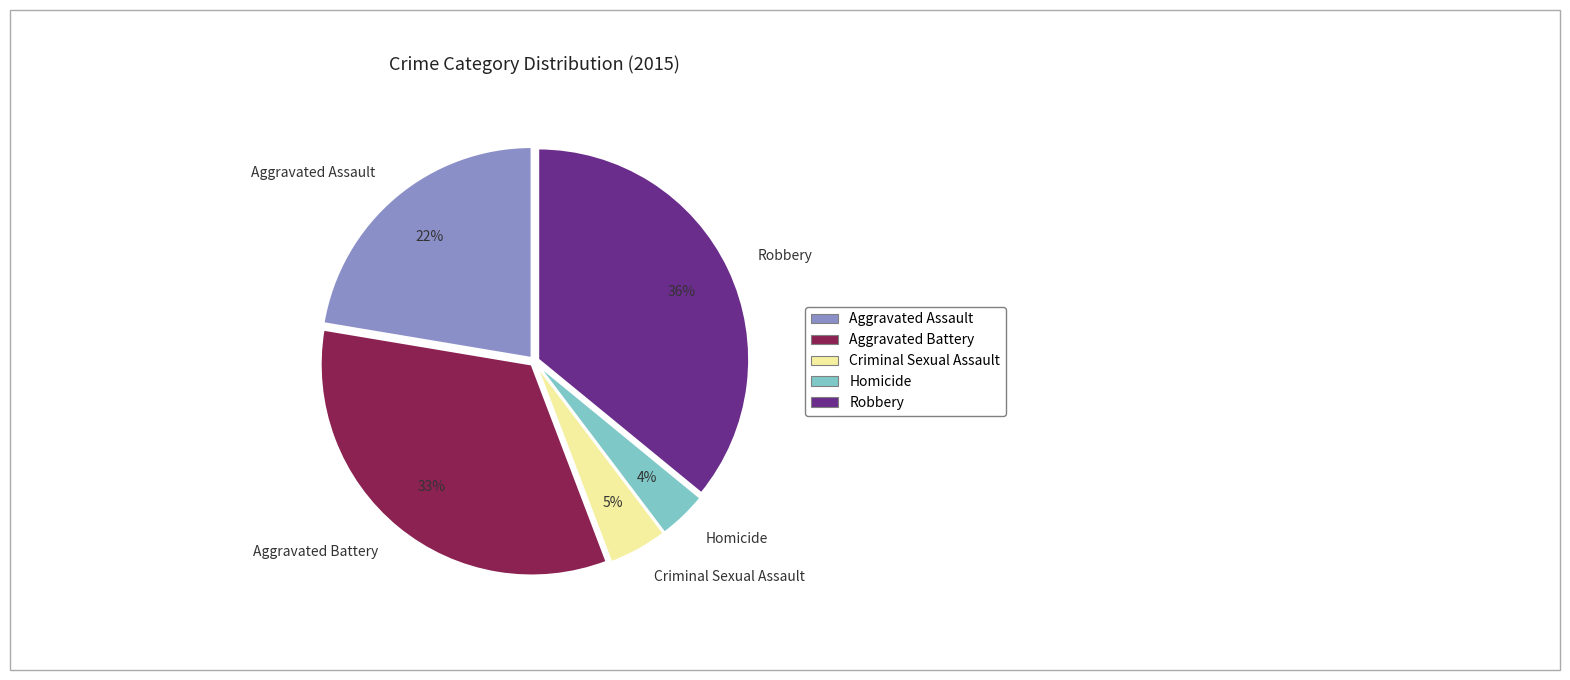

True or false: Aggravated Assault accounts for 32% of the total.

False